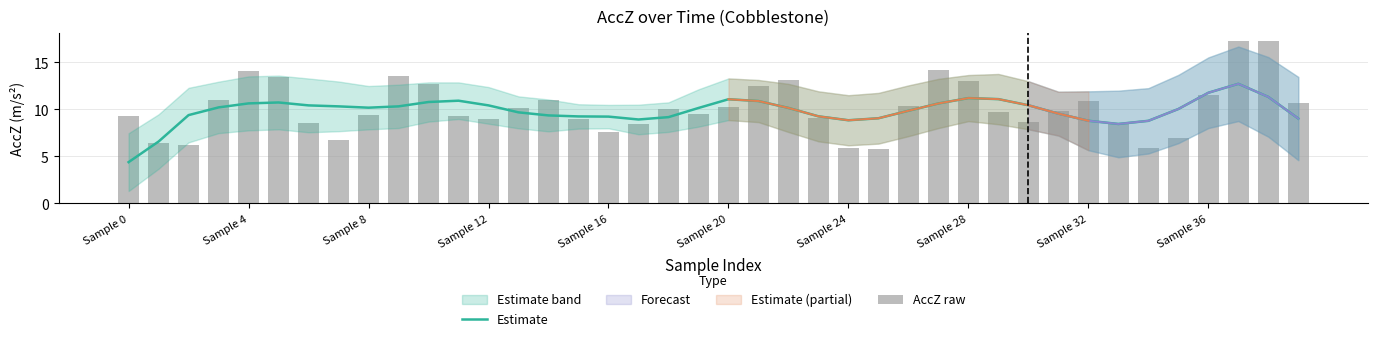

What is the label of the 23rd bar from the right?

17